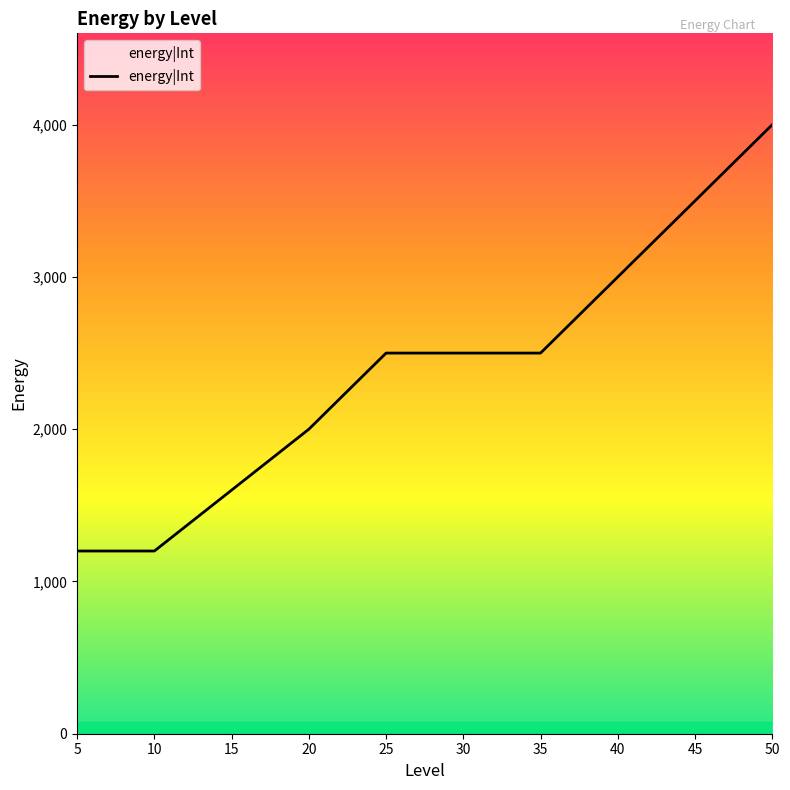

Reading left to right, transcribe all the data shown in this chart.

5=1200	10=1200	15=1600	20=2000	25=2500	30=2500	35=2500	40=3000	45=3500	50=4000